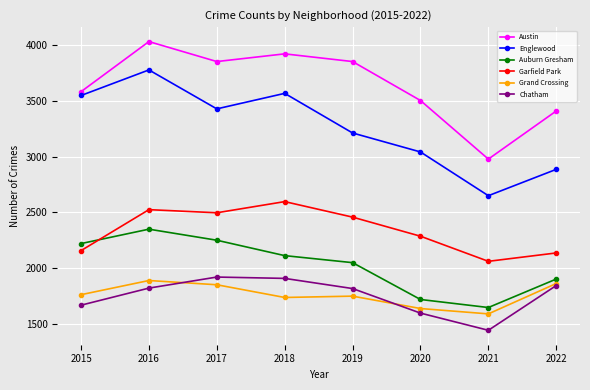

At which label does Auburn Gresham reach its peak?

2016